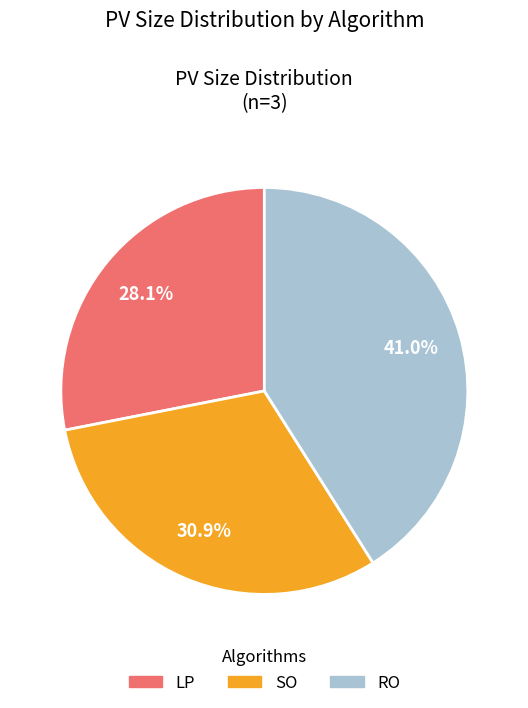

To the nearest percent, what portion does LP represent?

28%